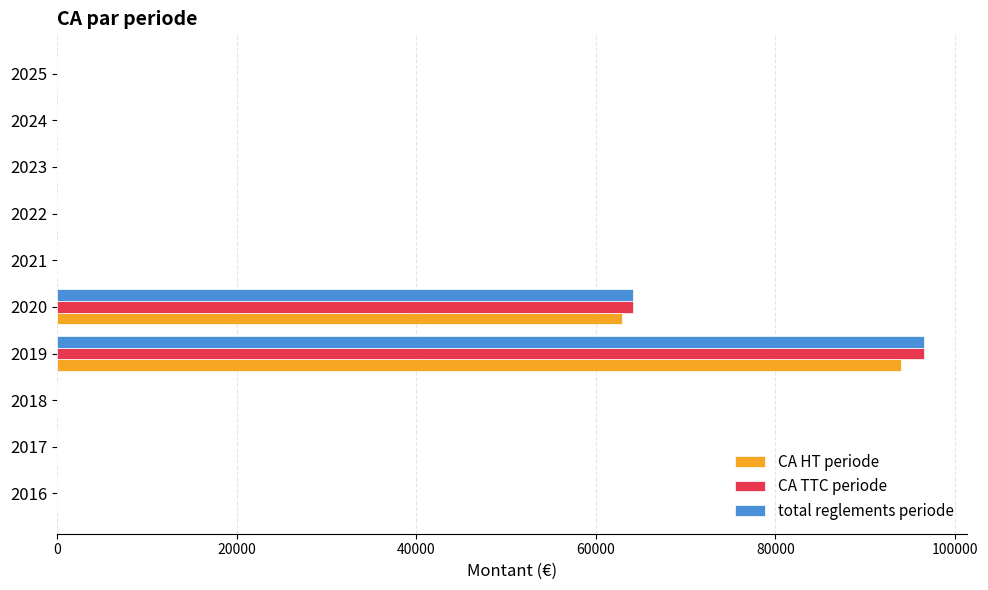

What is the sum of all total reglements periode values?

160702.9